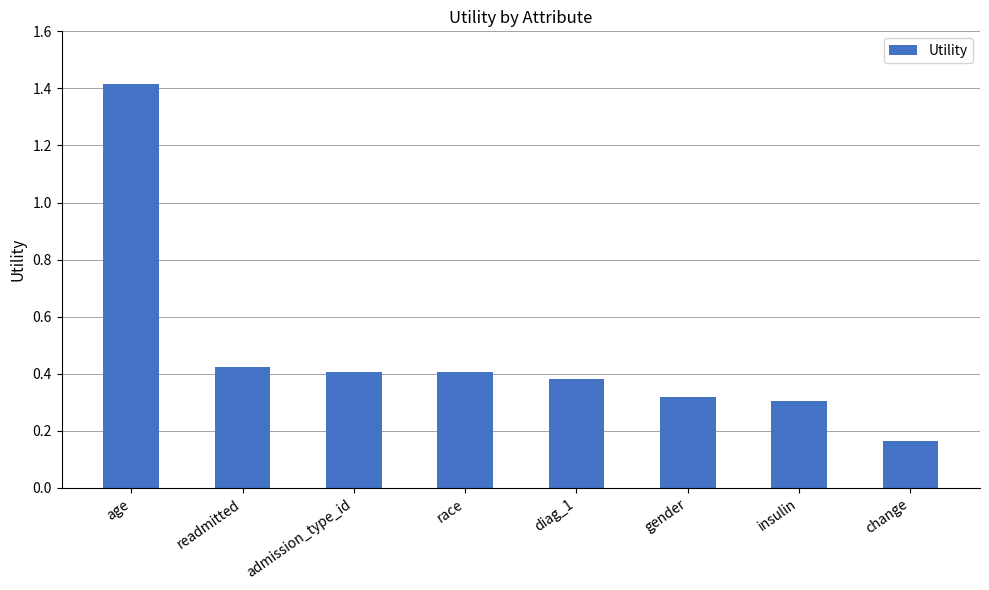

Where is the data nearest to the value 0?

change